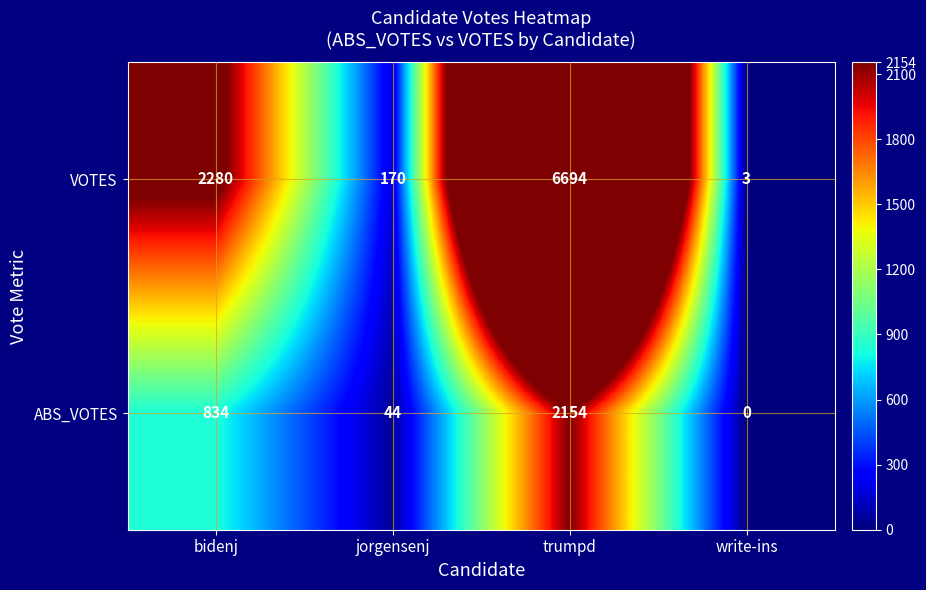

Which series has the largest range (max minus min)?

VOTES